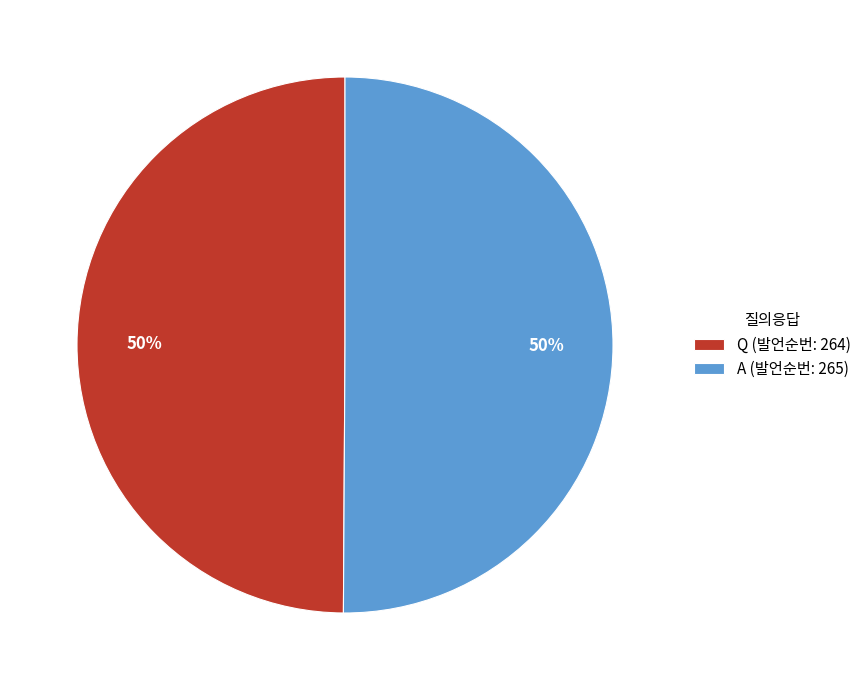

What percentage is the Q slice, to the nearest percent?

50%